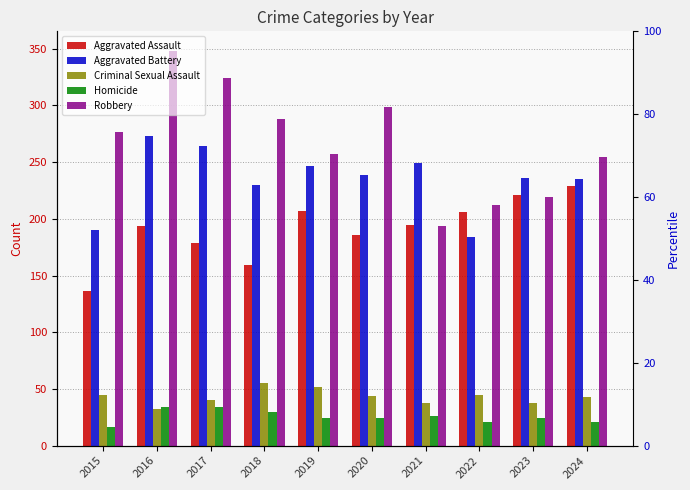

Reading left to right, extract all data points from this chart.

Aggravated Assault: 136	194	179	159	207	186	195	206	221	229
Aggravated Battery: 190	273	264	230	247	239	249	184	236	235
Criminal Sexual Assault: 45	32	40	55	52	44	38	45	38	43
Homicide: 16	34	34	30	24	24	26	21	24	21
Robbery: 277	348	324	288	257	299	194	212	219	255